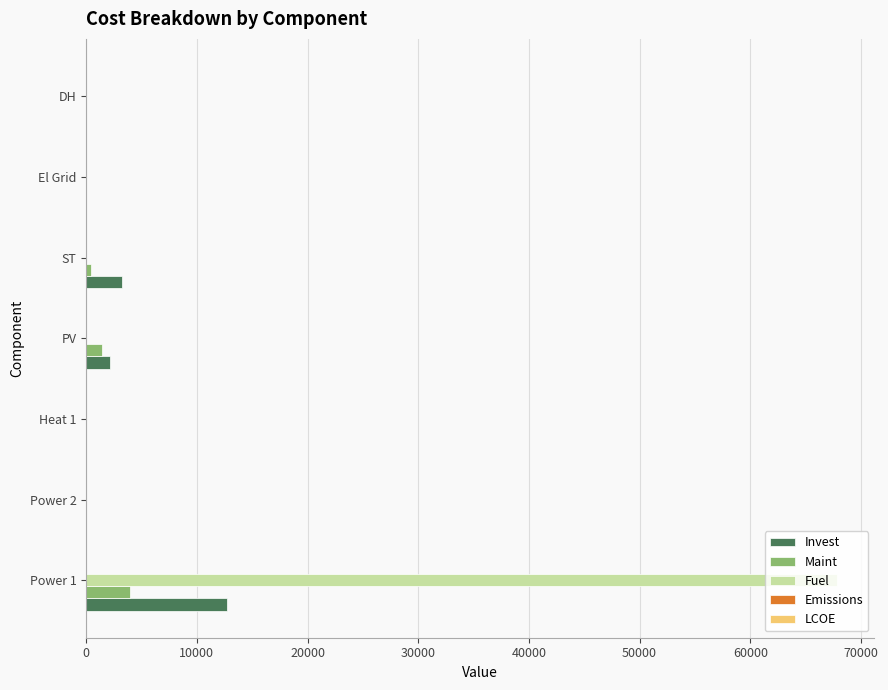

At which category is the sum across all series the highest?

Power 1